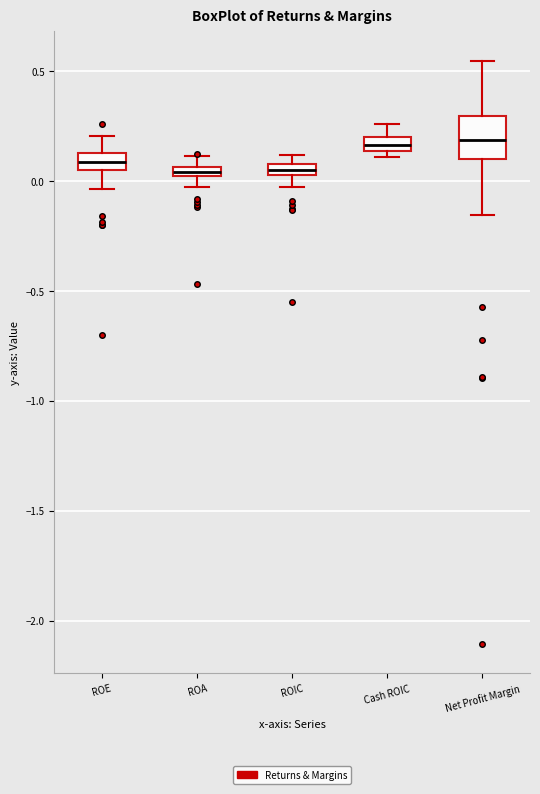

Where does the lower whisker of the box for ROA end on the y-axis? The values are not printed on the chart, so give them approximately, as read against the axis.

-0.05